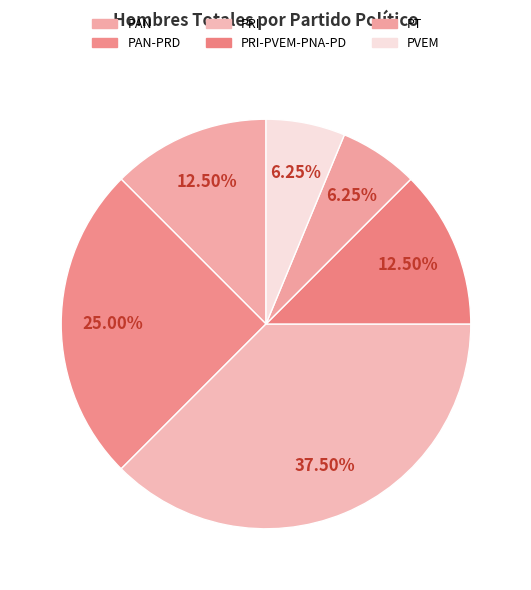

To the nearest percent, what is the average slice percentage?

17%